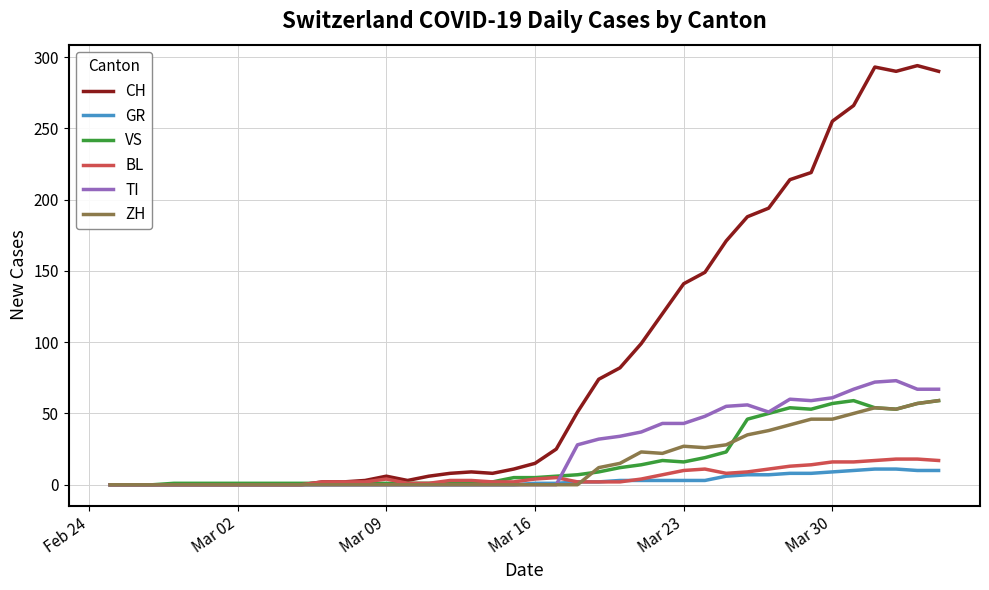

What is the maximum value for CH?

294